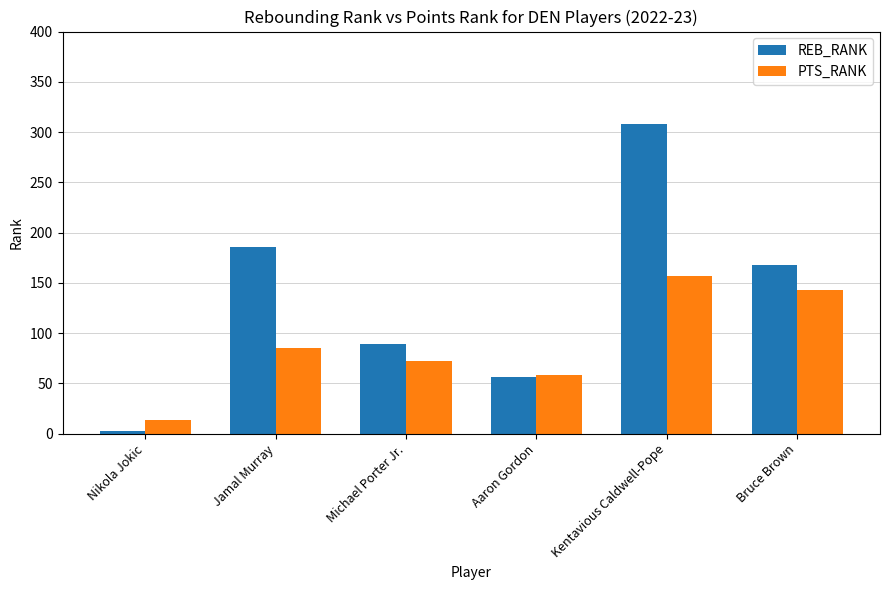

Which category has the highest value in the REB_RANK series?

Kentavious Caldwell-Pope